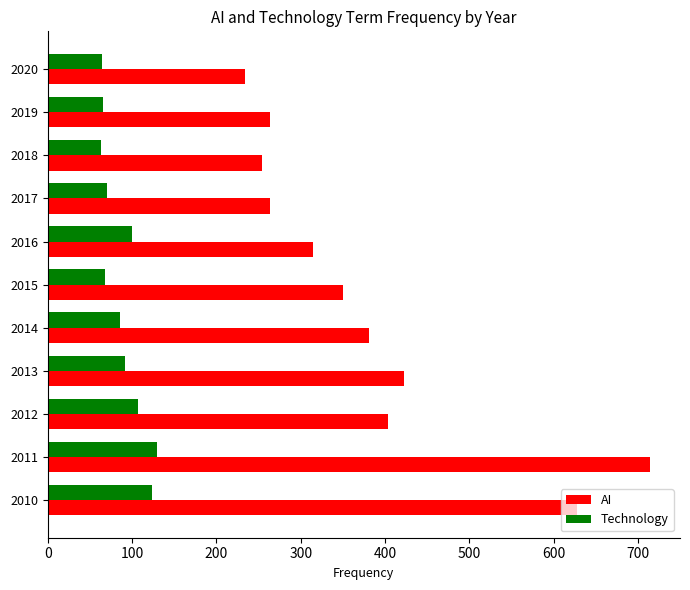

What is the approximate value of AI at 2019?

263